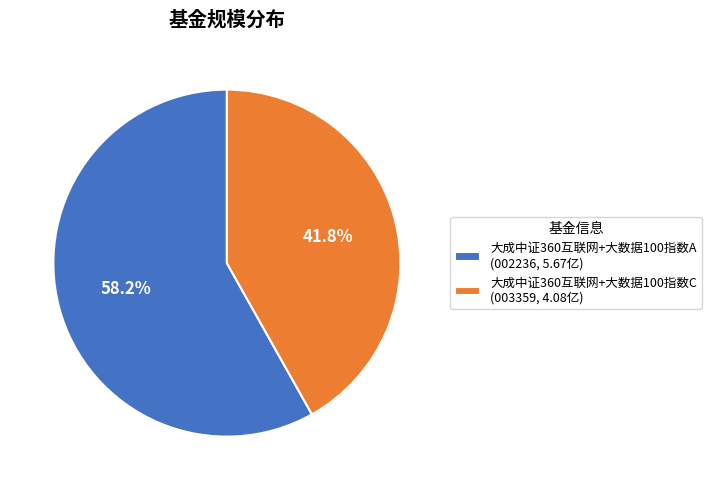

To the nearest percent, what is the difference between the largest and smallest slice percentages?

16%